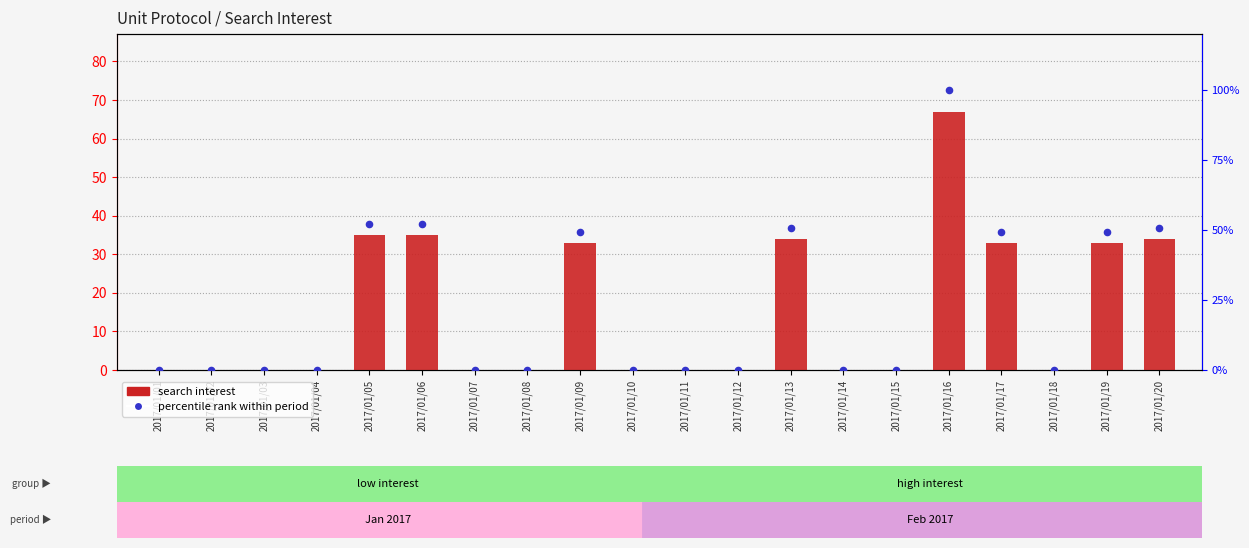

Is the value of search interest at 2017/01/17 greater than the value of percentile rank within period at 2017/01/06?

No